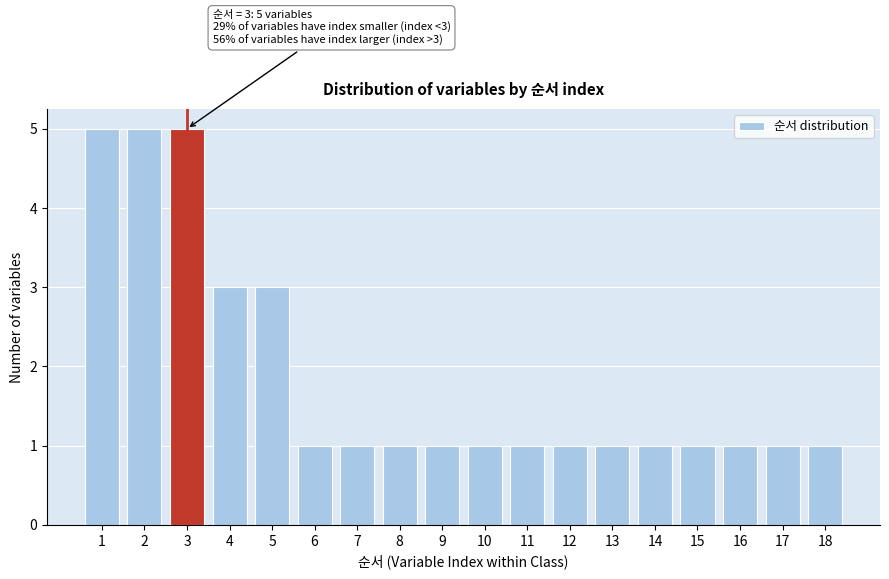

Reading left to right, extract all data points from this chart.

1=5	2=5	3=5	4=3	5=3	6=1	7=1	8=1	9=1	10=1	11=1	12=1	13=1	14=1	15=1	16=1	17=1	18=1